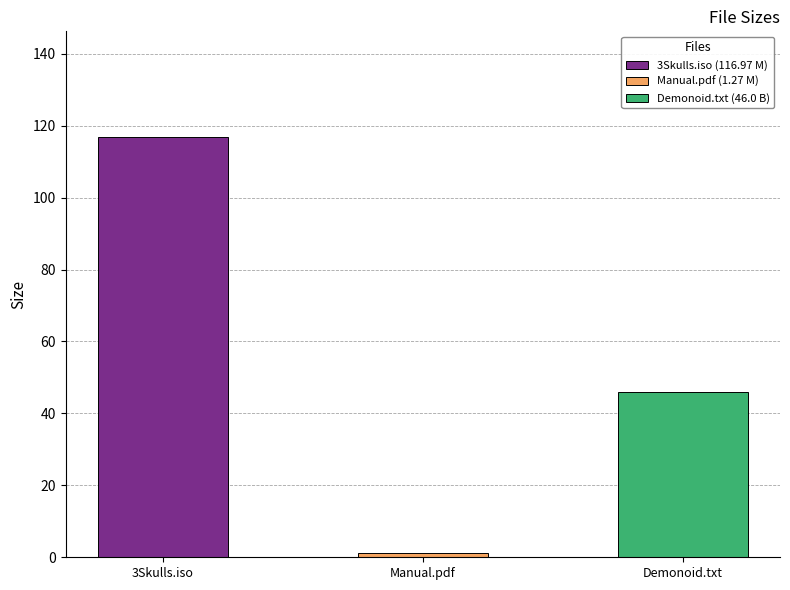

Reading left to right, transcribe all the data shown in this chart.

3Skulls.iso=117.0	Manual.pdf=1.3	Torrent downloaded from Demonoid.me.txt=46.0